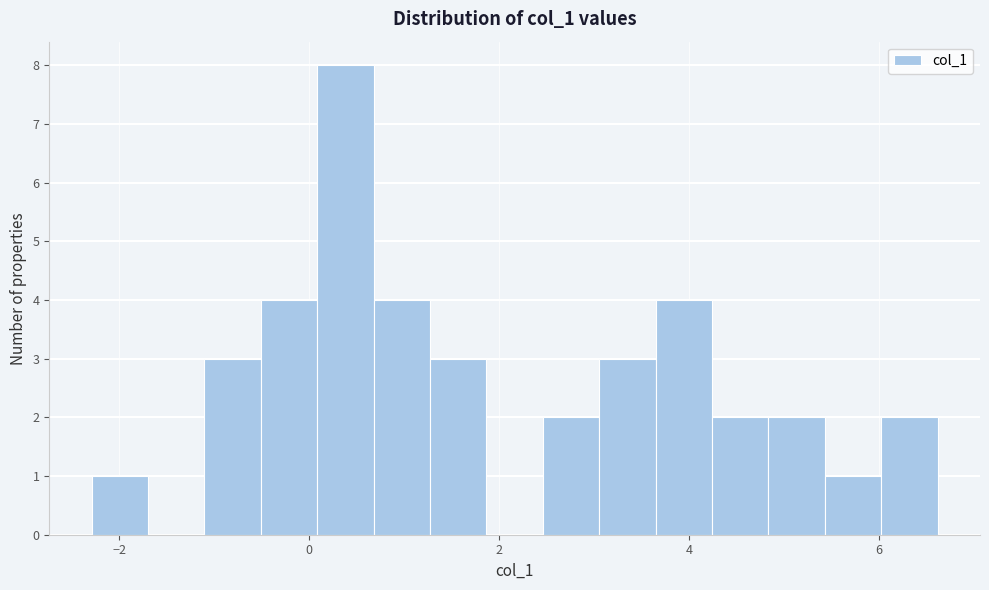

Around what value on the x-axis is the tallest bar? Give the approximate position of its centre, as read against the axis.

0.4